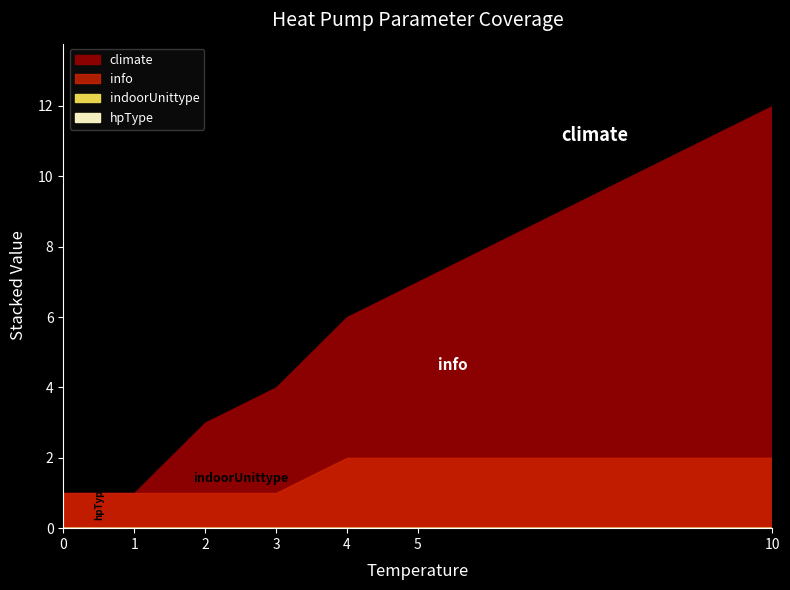

True or false: indoorUnittype has more than 0 interior local peaks.

False